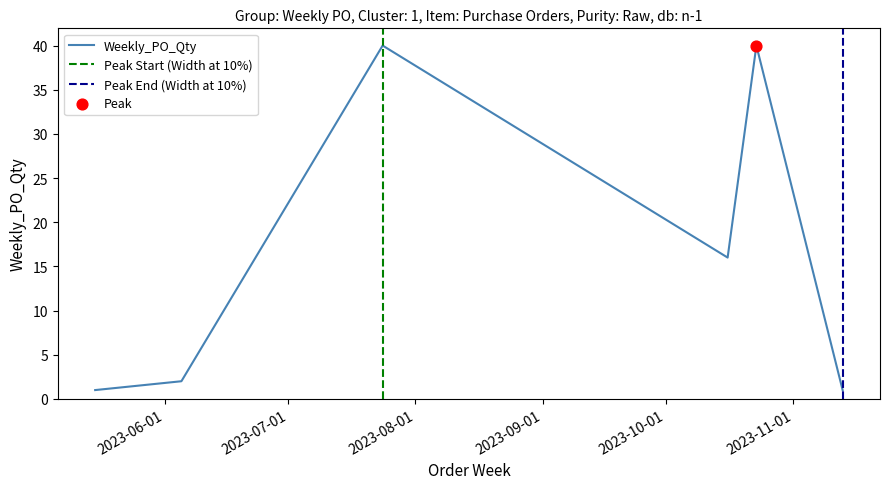

What is the change in value from 2023-07-24 to 2023-11-13?

-39